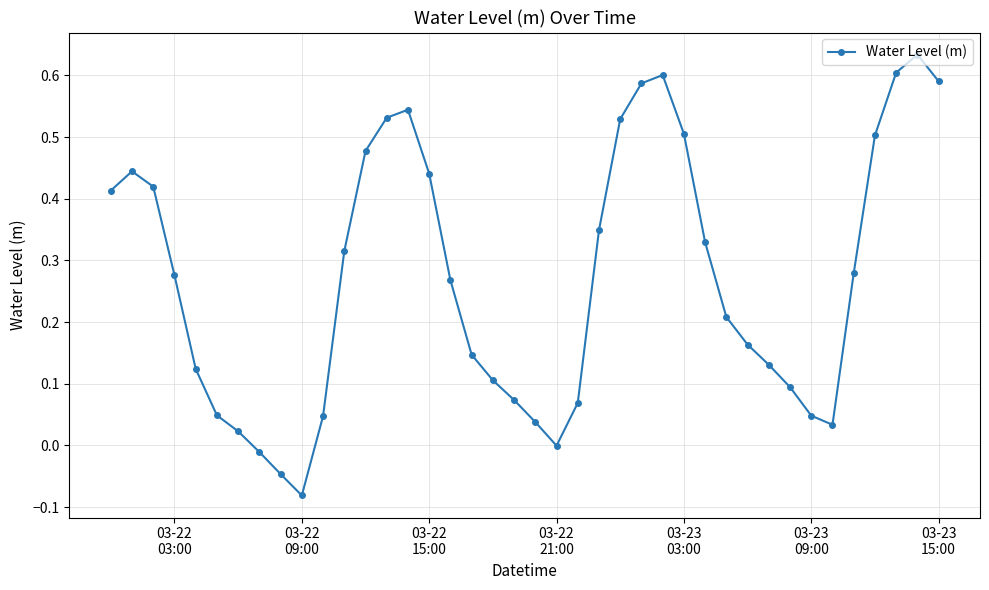

True or false: there are more than 0 points higher than both neighbors.

True